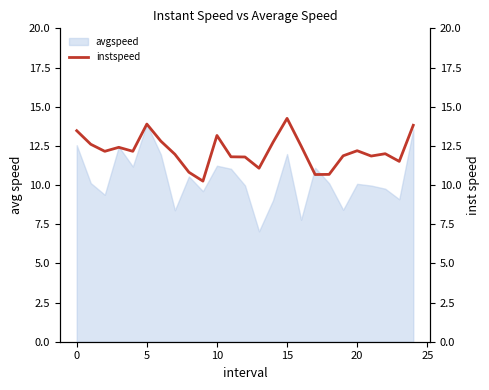

What is the lowest value of the avgspeed series?

7.0